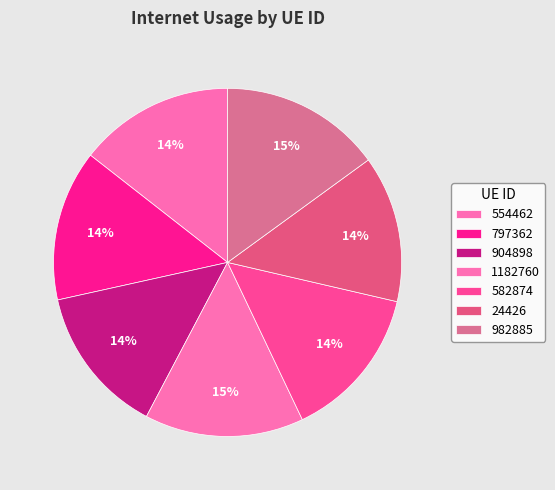

Count the number of slices in the pie.

7